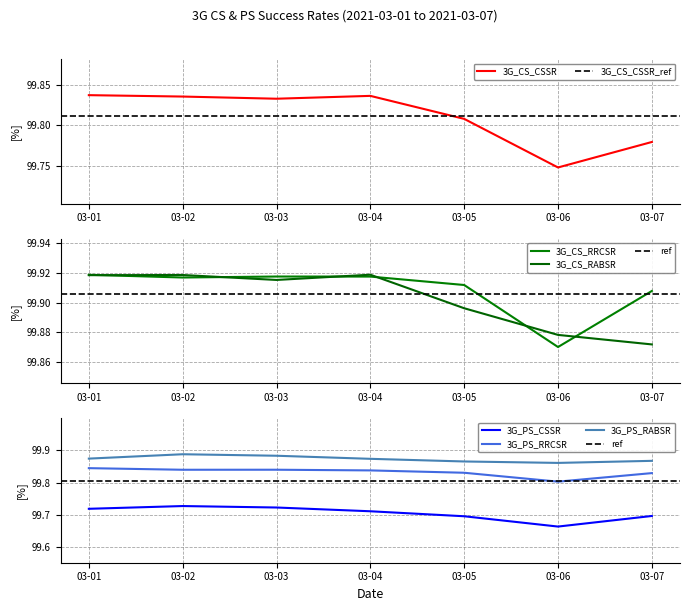

Reading left to right, extract all data points from this chart.

3G_CS_CSSR: 99.8	99.8	99.8	99.8	99.8	99.7	99.8
3G_CS_RRCSR: 99.9	99.9	99.9	99.9	99.9	99.9	99.9
3G_CS_RABSR: 99.9	99.9	99.9	99.9	99.9	99.9	99.9
3G_PS_CSSR: 99.7	99.7	99.7	99.7	99.7	99.7	99.7
3G_PS_RRCSR: 99.8	99.8	99.8	99.8	99.8	99.8	99.8
3G_PS_RABSR: 99.9	99.9	99.9	99.9	99.9	99.9	99.9